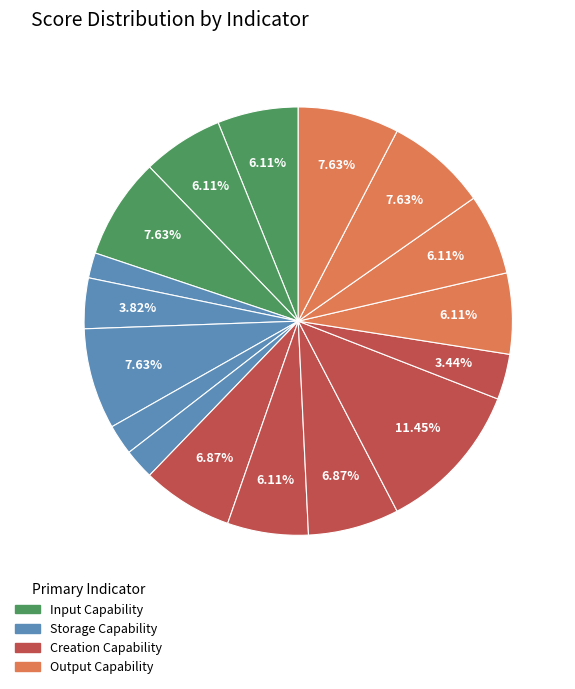

To the nearest percent, what is the average slice percentage?

6%